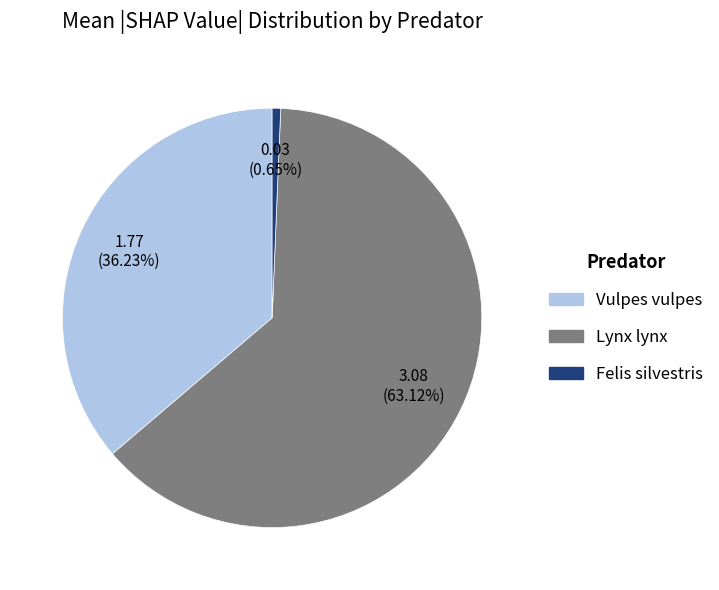

Which category has the biggest portion of the pie?

Lynx lynx